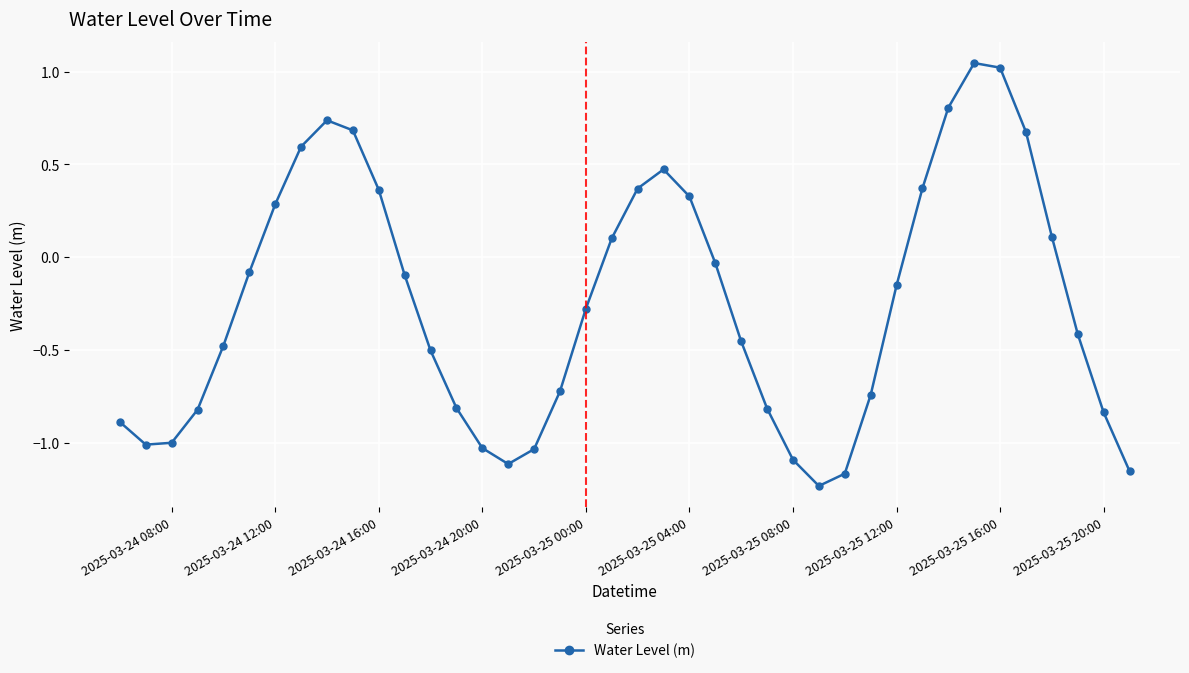

What is the difference between the maximum and second lowest values?

2.2